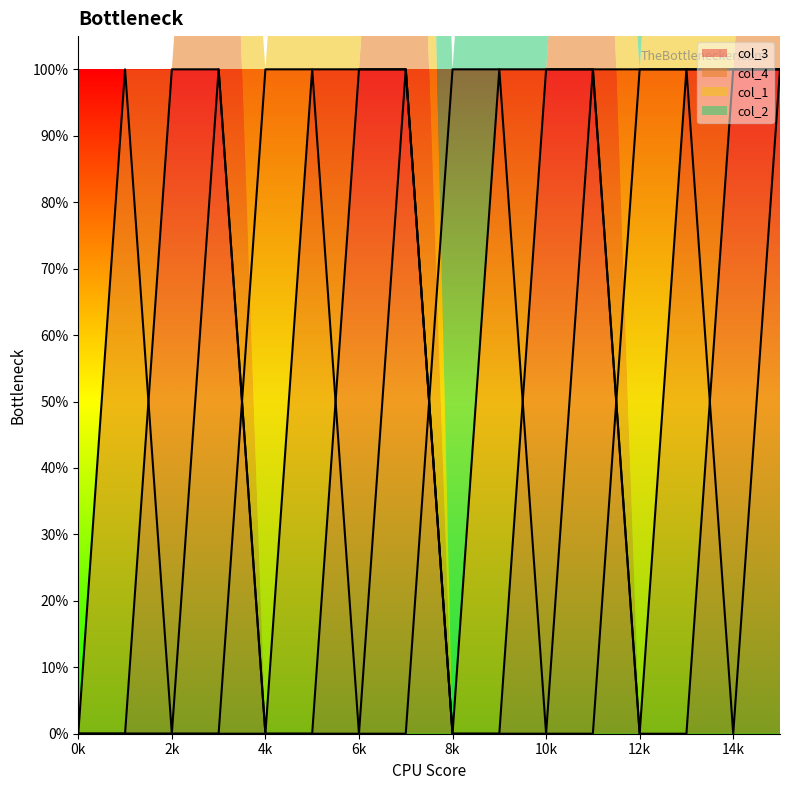

Is it true that col_1 (line) equals 1 at 13?

True